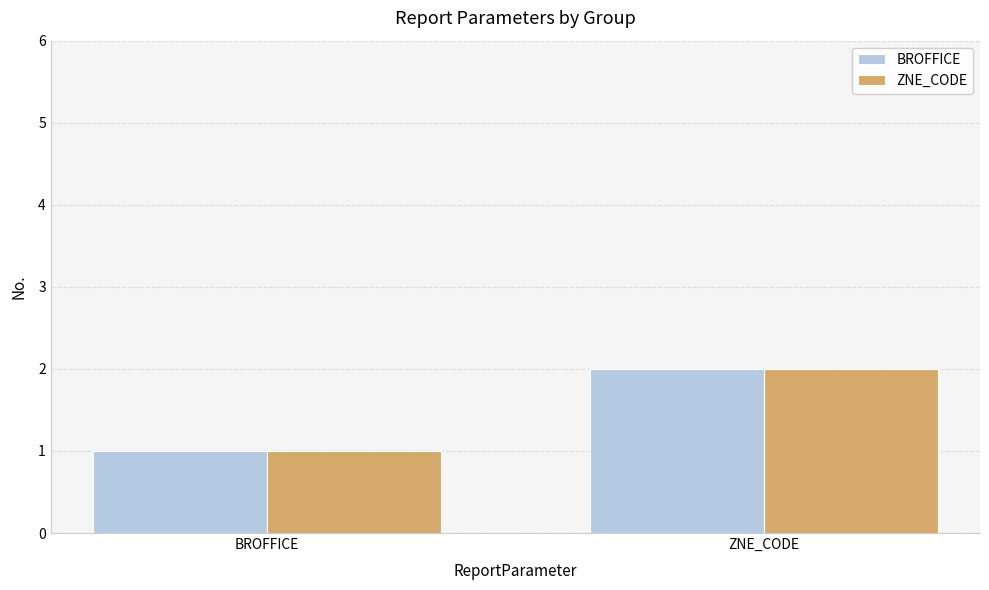

What is the minimum value for BROFFICE?

1